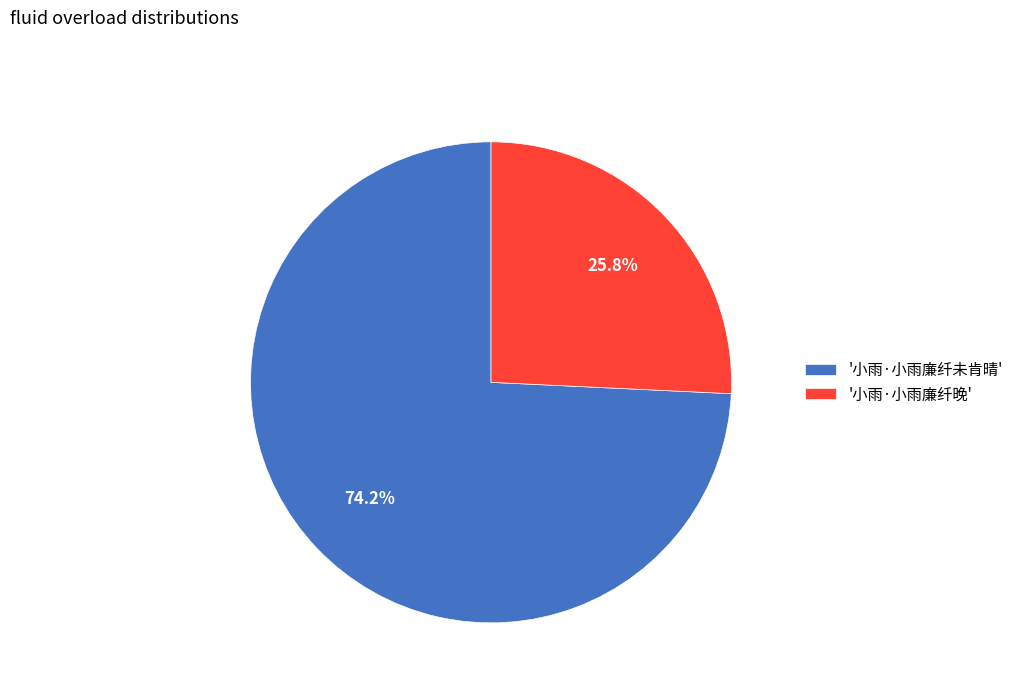

What is the ratio of the value at '小雨·小雨廉纤晚' to the value at '小雨·小雨廉纤未肯晴'?

0.3